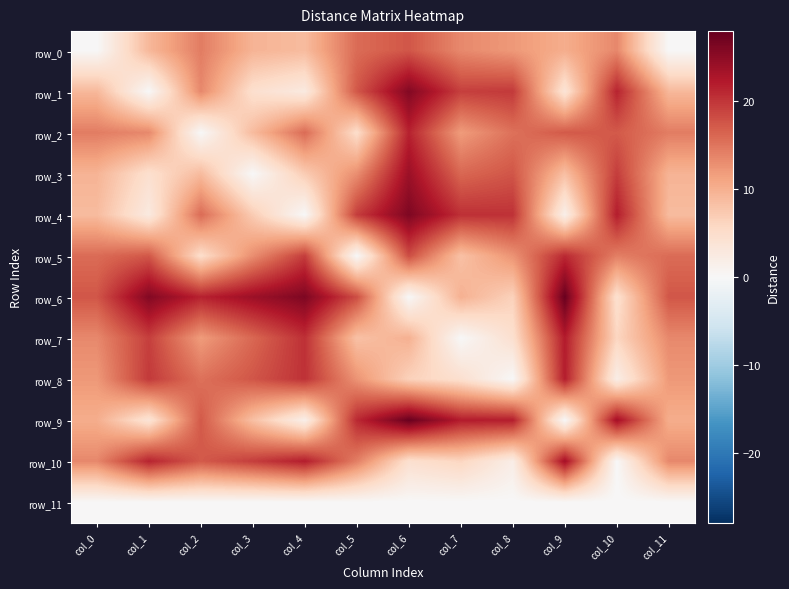

How many data points does each series have?

12